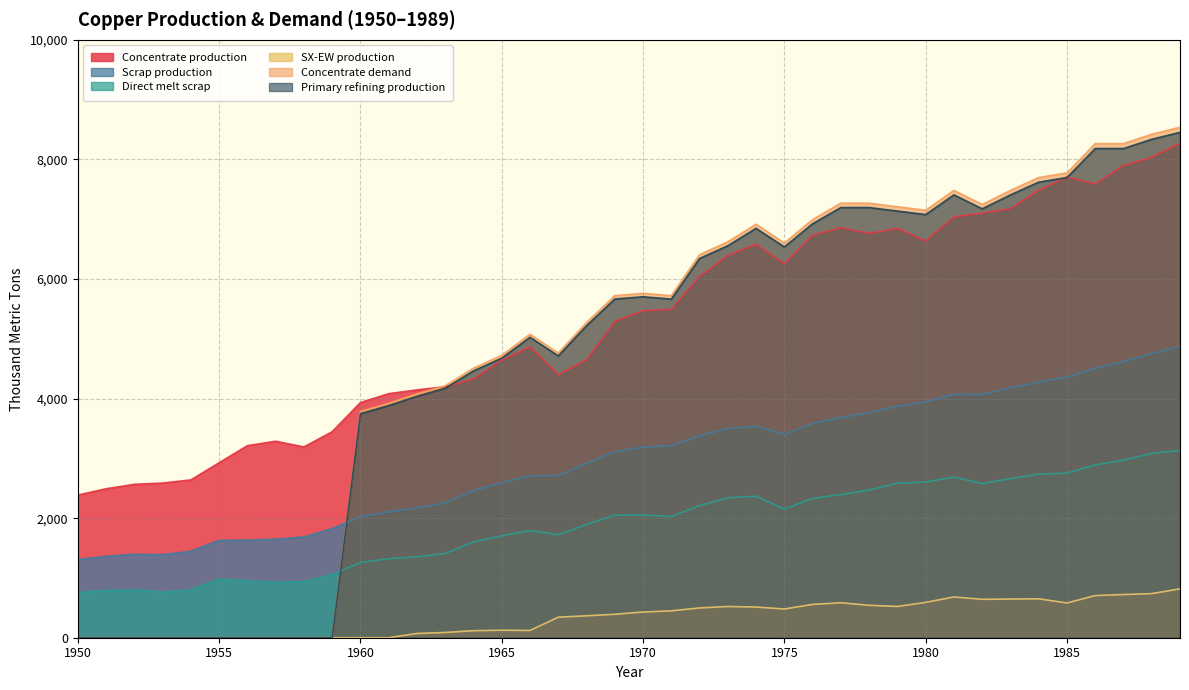

Which series has the largest total across all categories?

Concentrate production